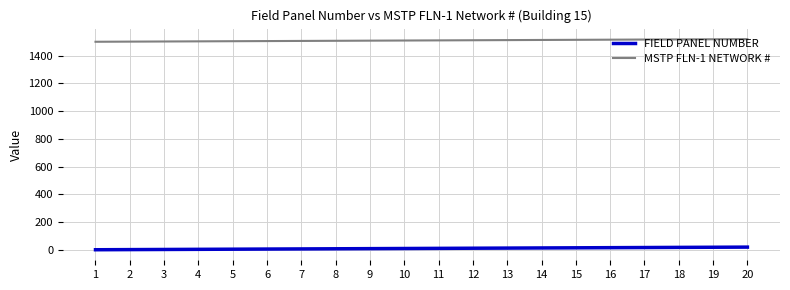

What are all the series names shown in the legend?

FIELD PANEL NUMBER, MSTP FLN-1 NETWORK #